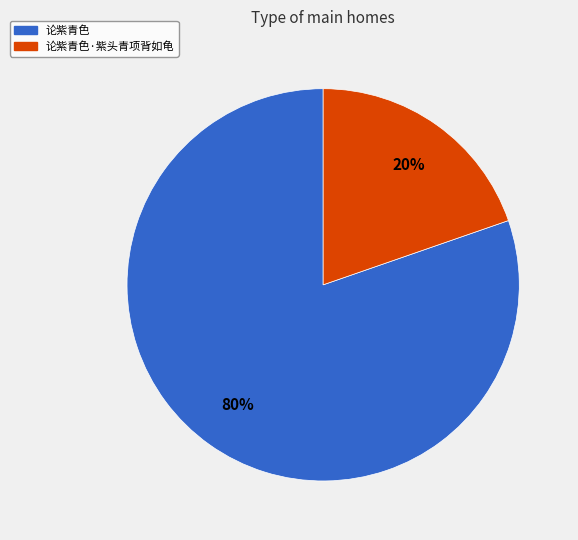

To the nearest percent, what is the combined percentage of 论紫青色 and 论紫青色·紫头青项背如龟?

100%